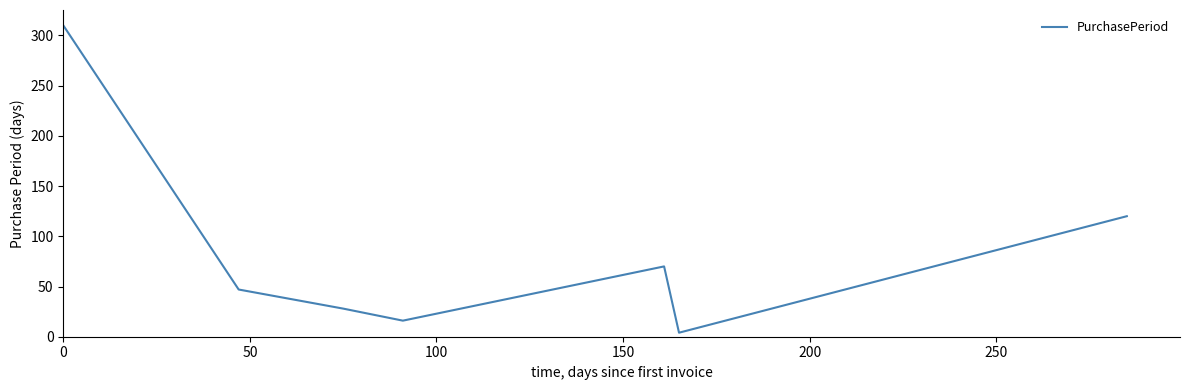

What is the difference between the second highest and minimum values?

116